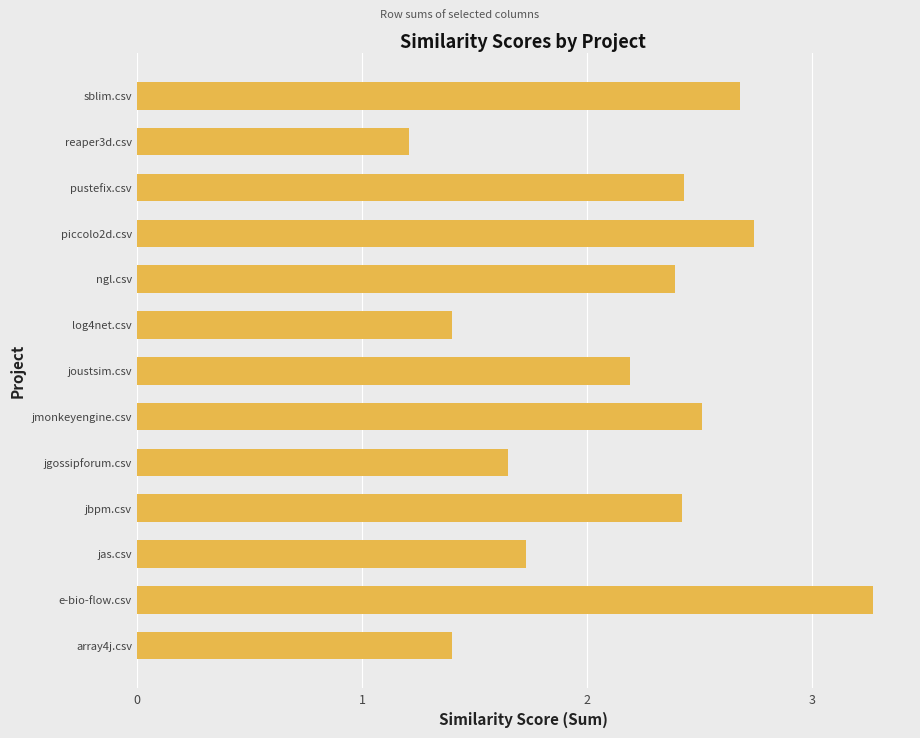

Is it true that the value at pustefix.csv is 3.3?

False